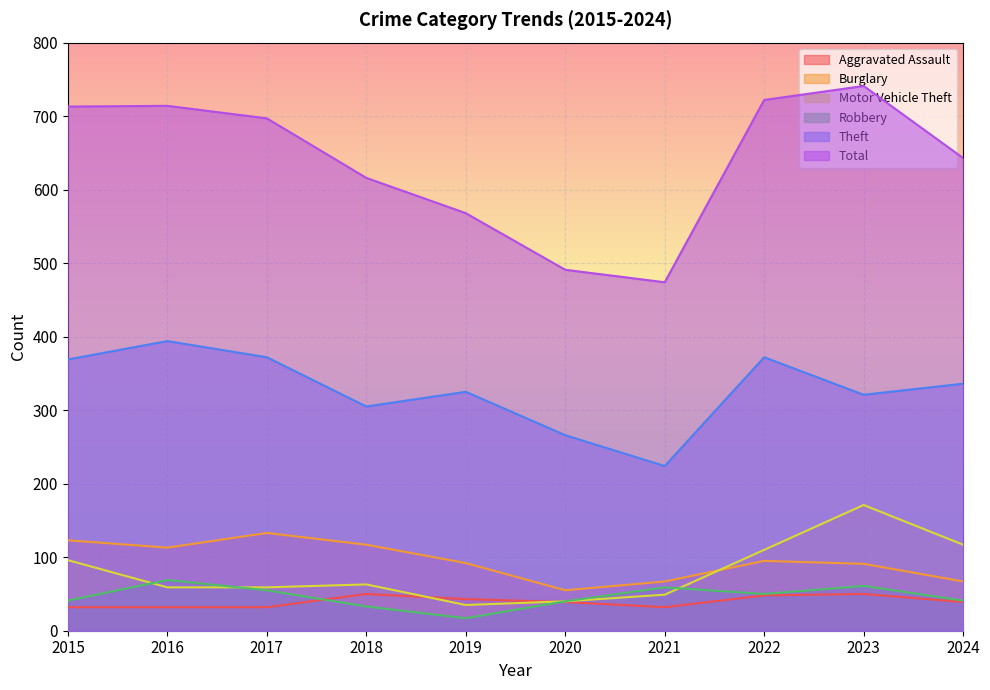

What is the minimum value shown in the chart?

17